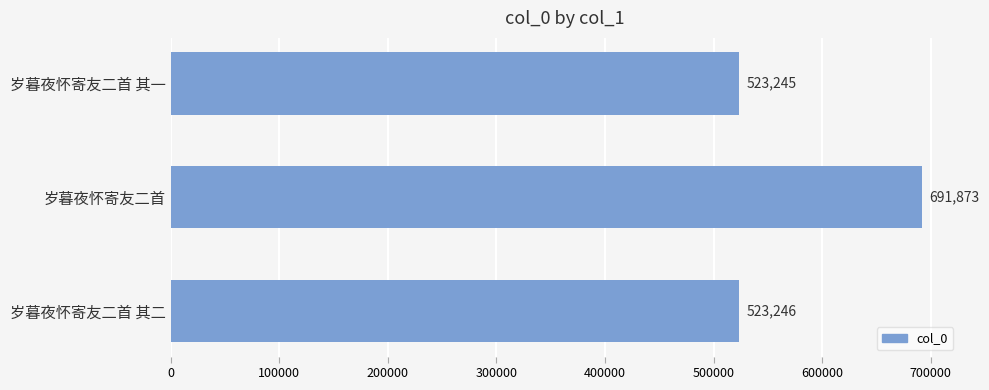

The chart shows a value of 523246 at 岁暮夜怀寄友二首 其二. True or false?

True